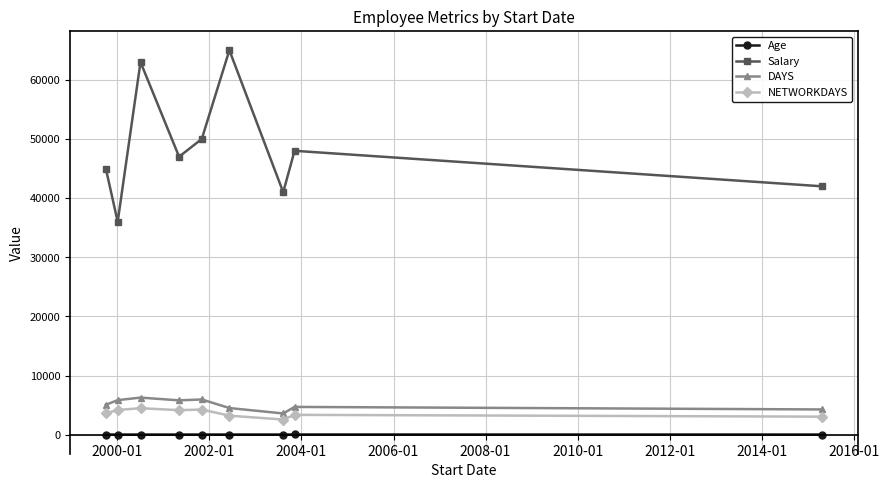

Which series has the largest total across all categories?

Salary